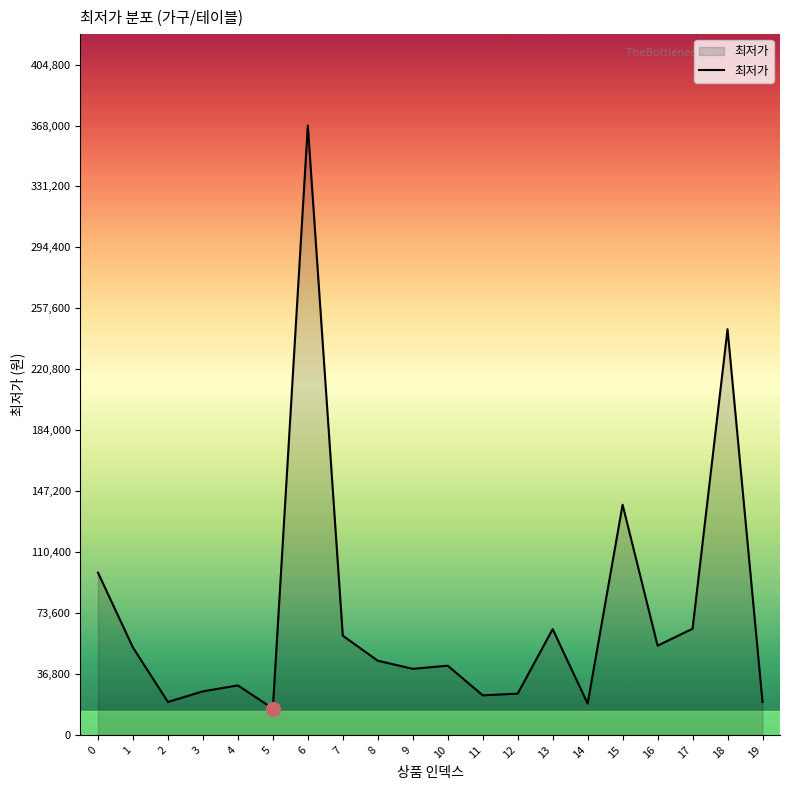

Which has a higher value, 6 or 4?

6